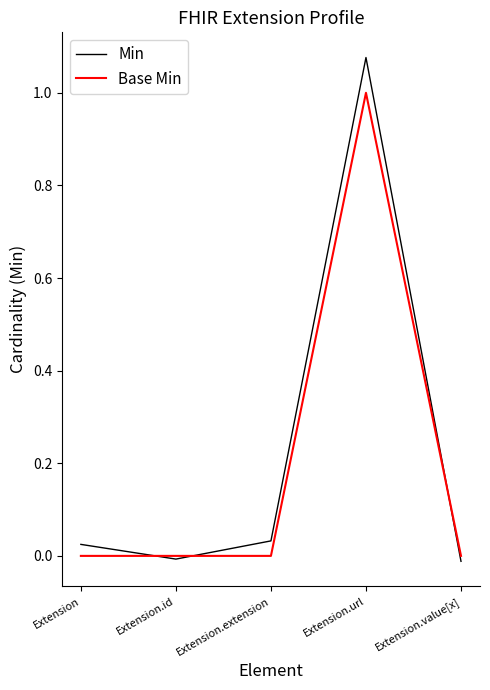

True or false: Min has more than 2 interior local peaks.

False